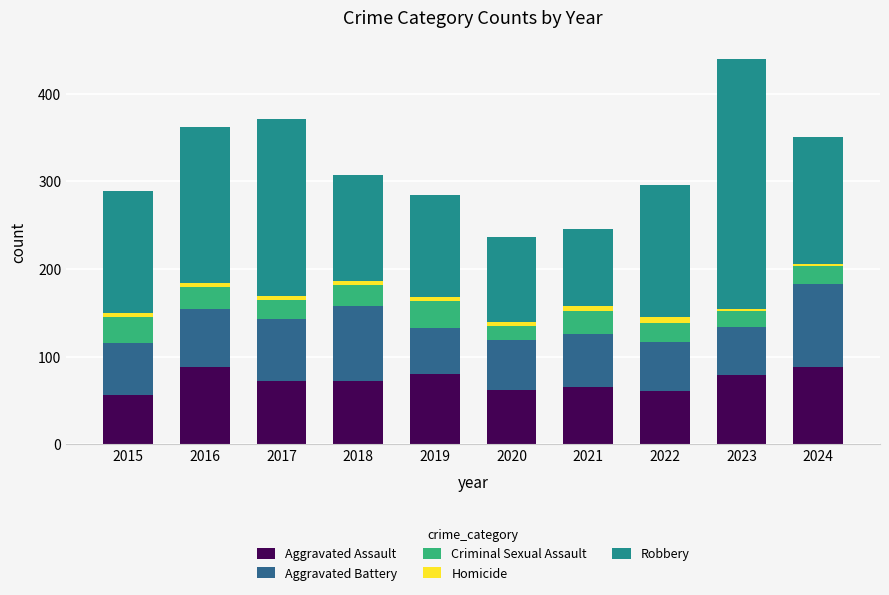

What is the maximum value for Aggravated Assault?

88